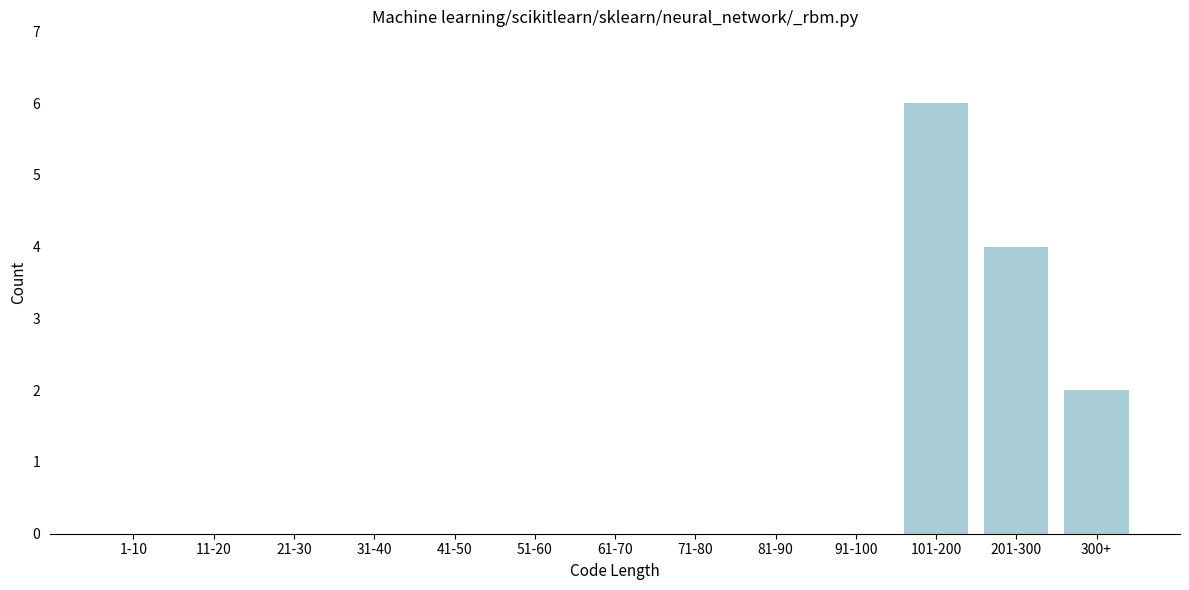

Reading left to right, list all the values displayed in this chart.

1-10=0	11-20=0	21-30=0	31-40=0	41-50=0	51-60=0	61-70=0	71-80=0	81-90=0	91-100=0	101-200=6	201-300=4	300+=2